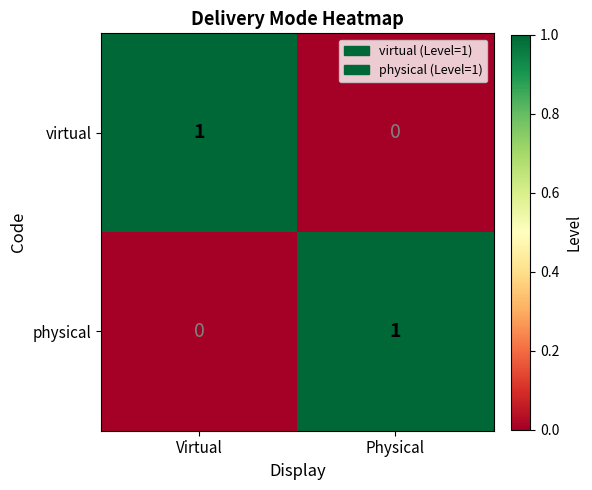

Is it true that virtual equals 2 at Virtual?

False